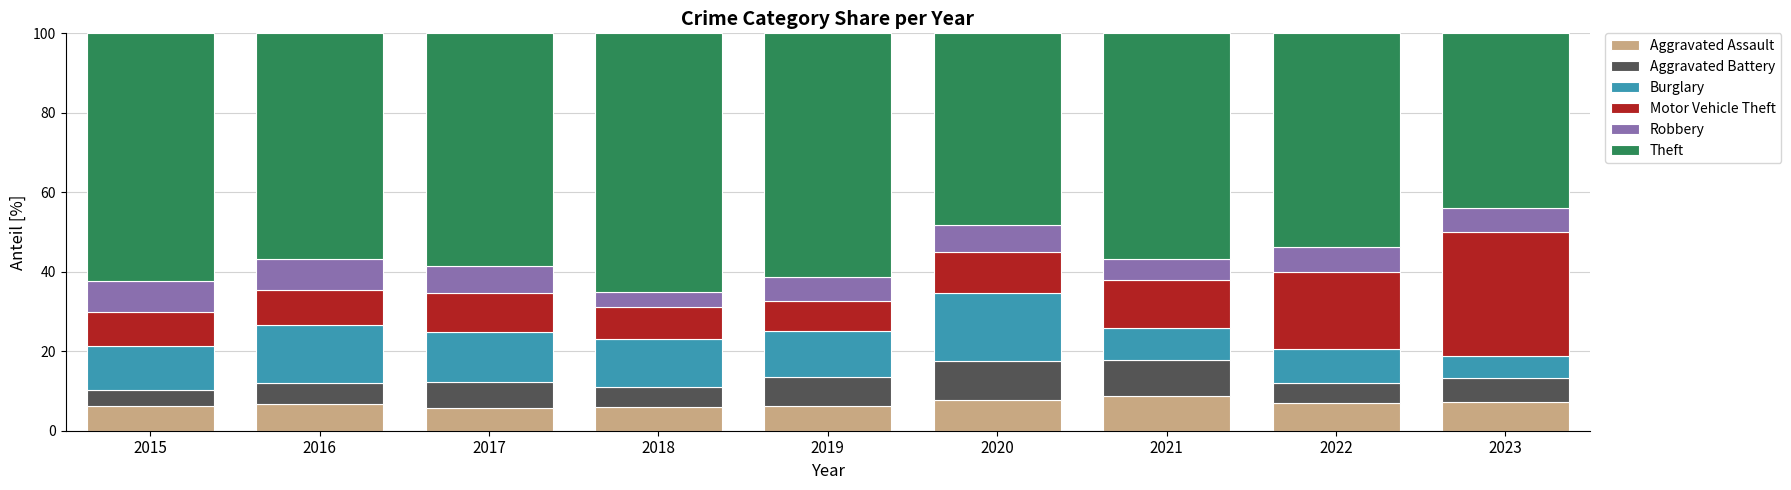

What is the maximum value for Aggravated Assault?

8.8